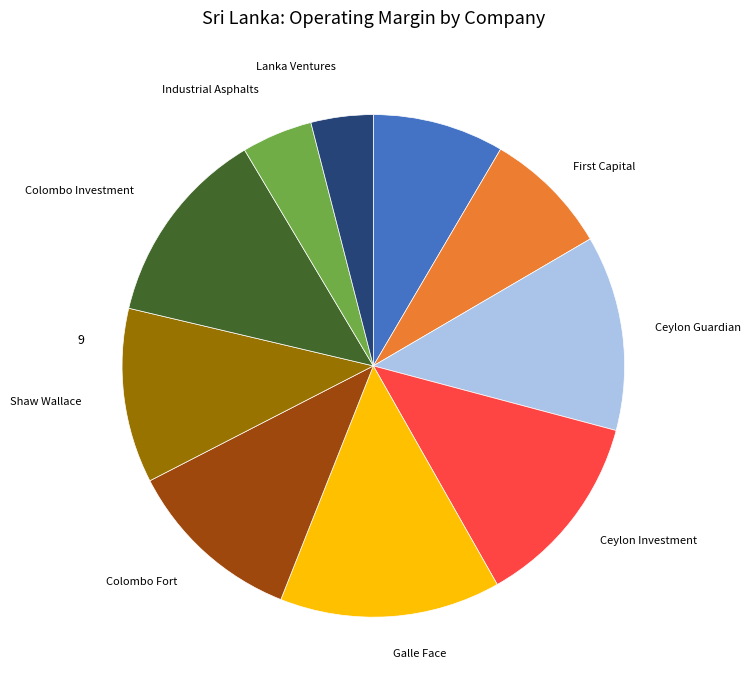

Does any single category account for the majority?

No